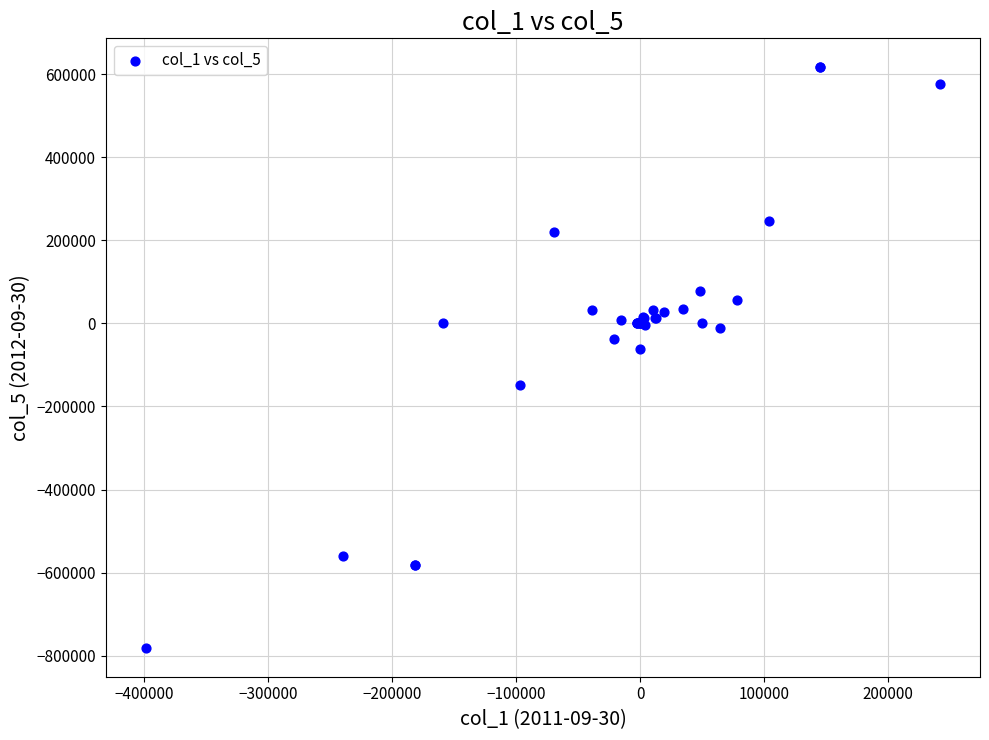

What Y value in the scatter plot is closest to -82157?

-61350.0